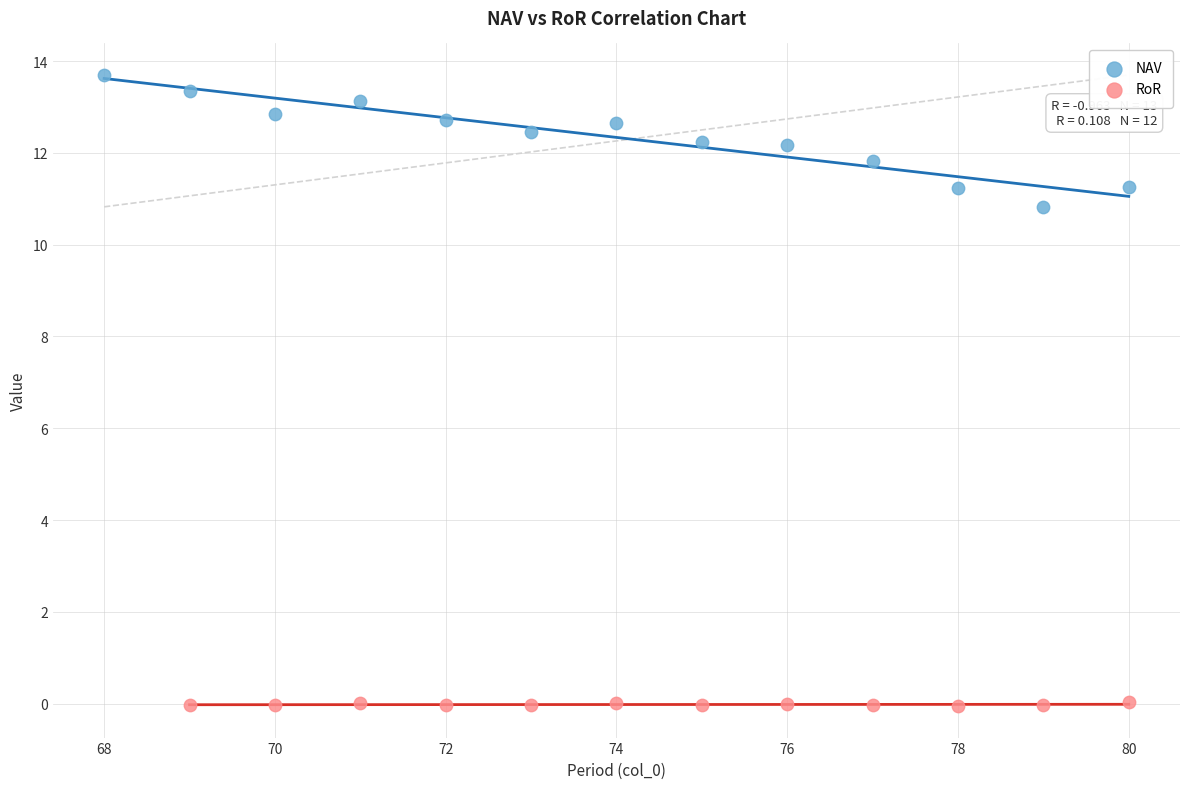

Which series reaches the minimum Y coordinate?

RoR